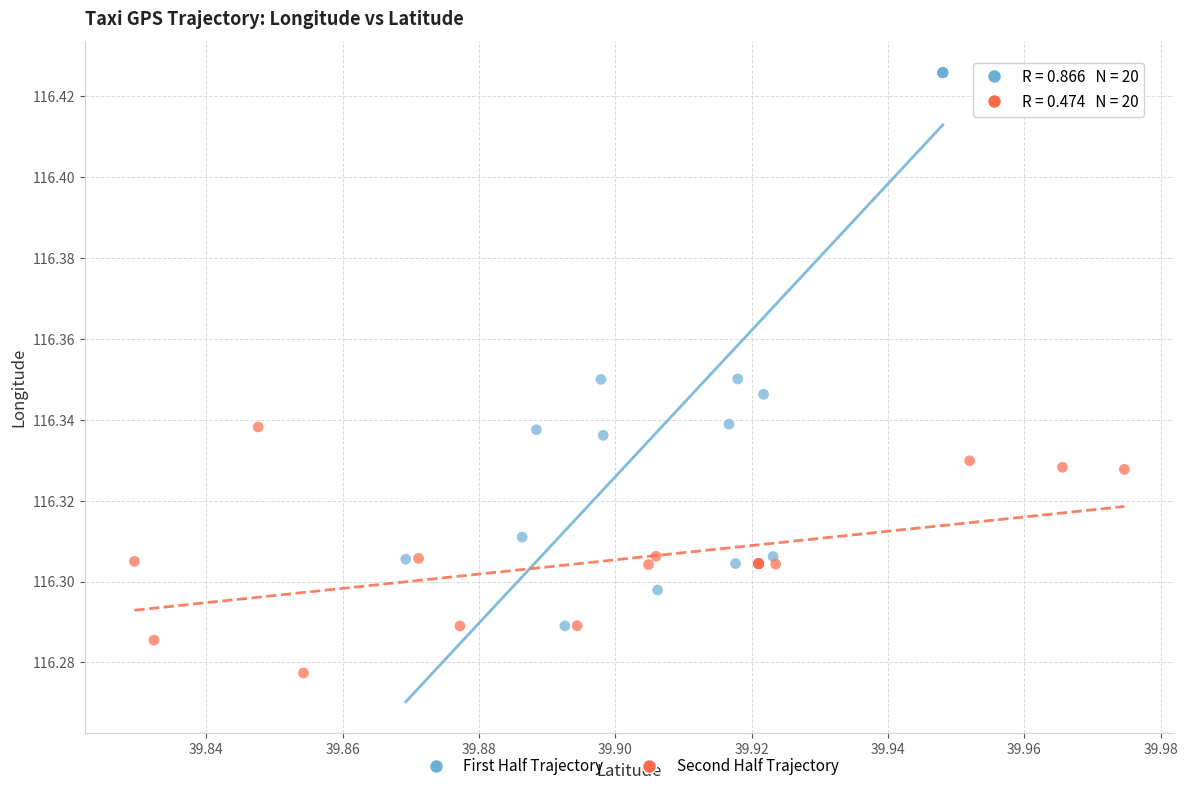

Which series reaches the maximum Y coordinate?

First Half Trajectory